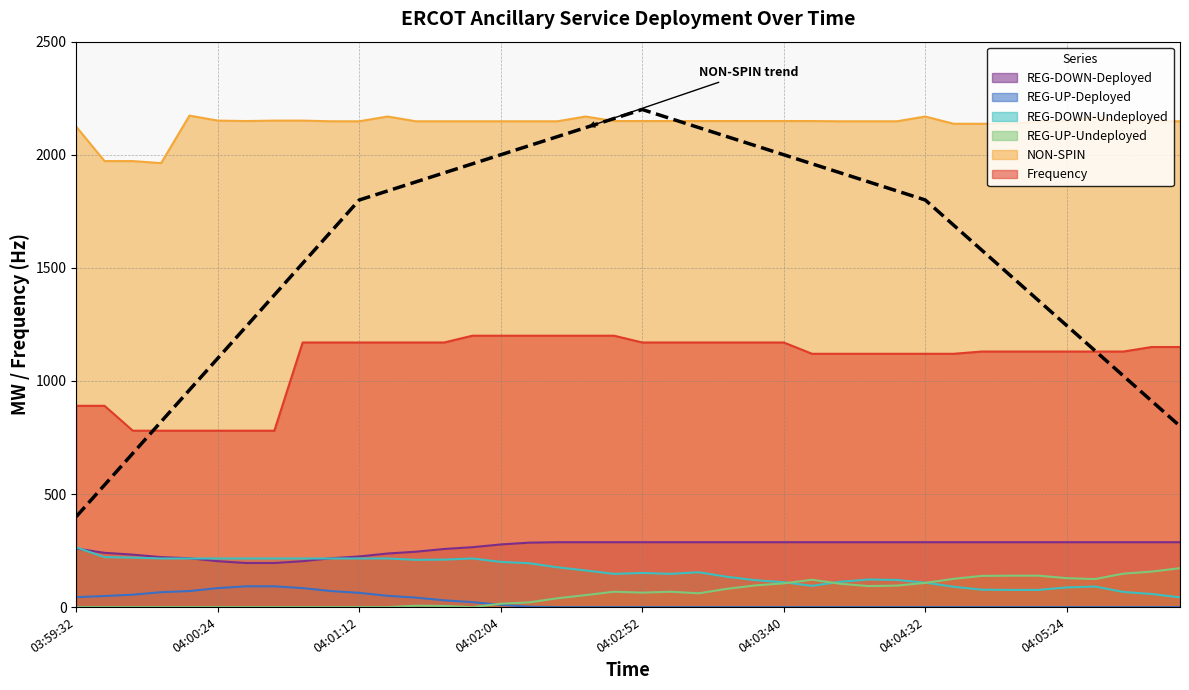

What is the label of the 20th point from the left?

04:02:44